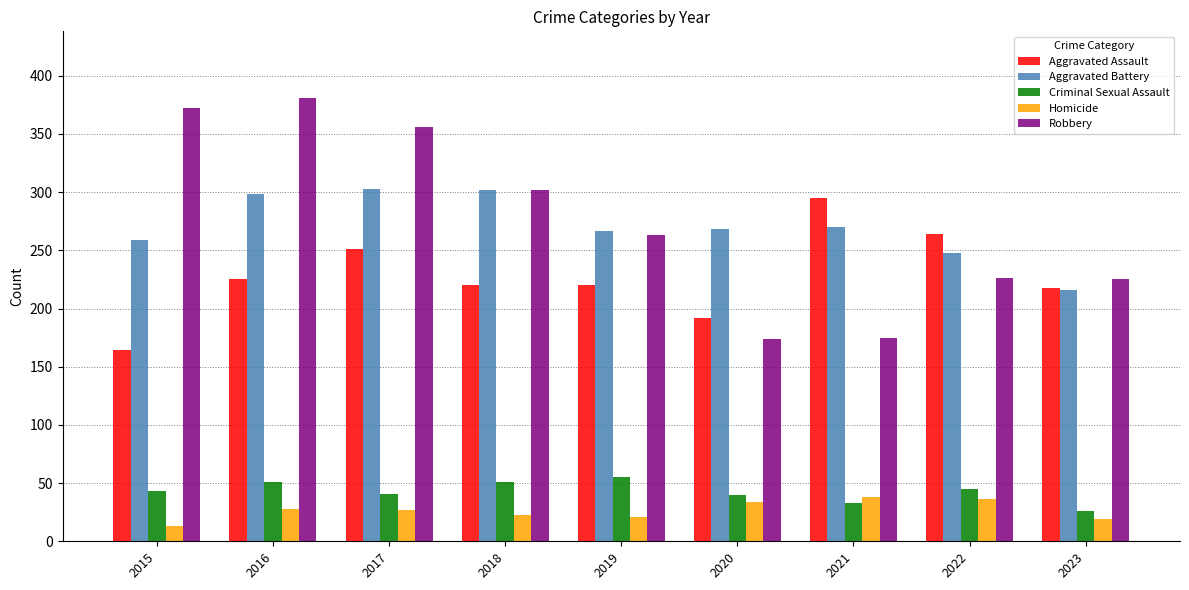

What value does the Criminal Sexual Assault series have at 2016?

51